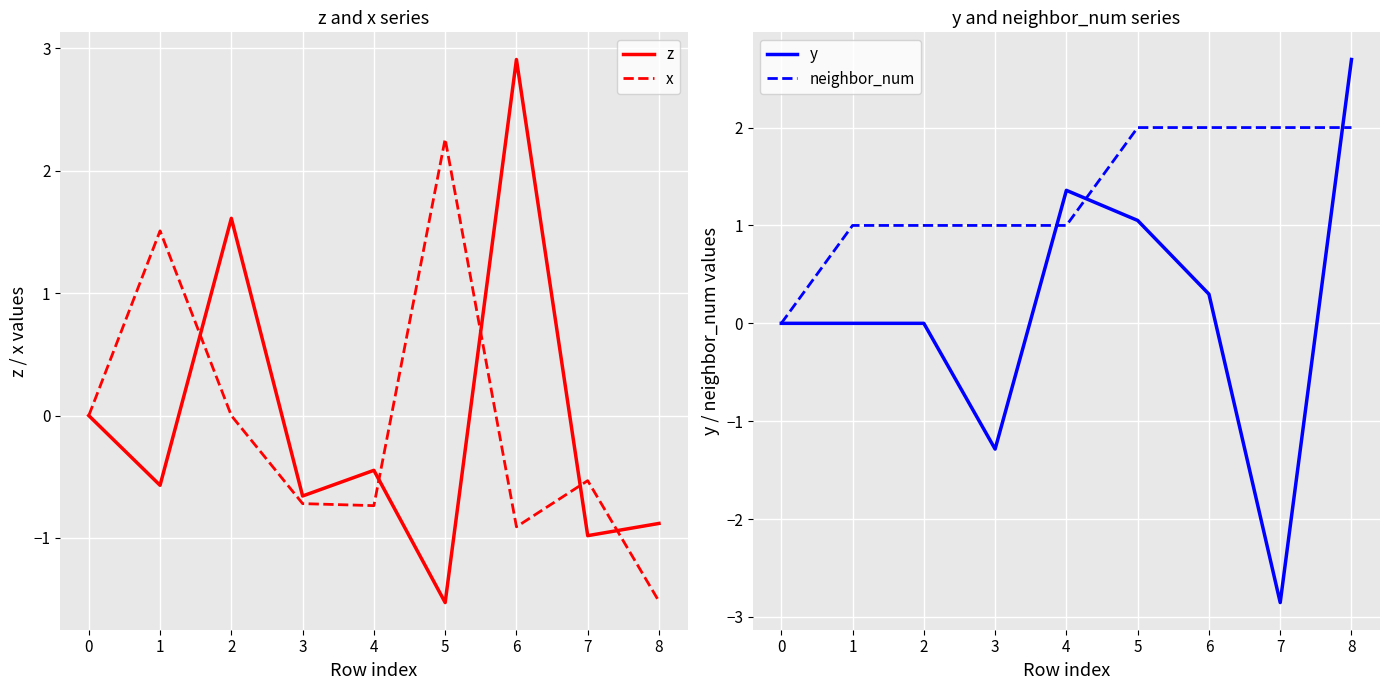

Reading left to right, transcribe all the data shown in this chart.

z: 0=0.0	1=-0.6	2=1.6	3=-0.7	4=-0.4	5=-1.5	6=2.9	7=-1.0	8=-0.9
x: 0=0.0	1=1.5	2=0.0	3=-0.7	4=-0.7	5=2.3	6=-0.9	7=-0.5	8=-1.5
y: 0=0.0	1=0.0	2=0.0	3=-1.3	4=1.4	5=1.1	6=0.3	7=-2.9	8=2.7
neighbor_num: 0=0.0	1=1.0	2=1.0	3=1.0	4=1.0	5=2.0	6=2.0	7=2.0	8=2.0